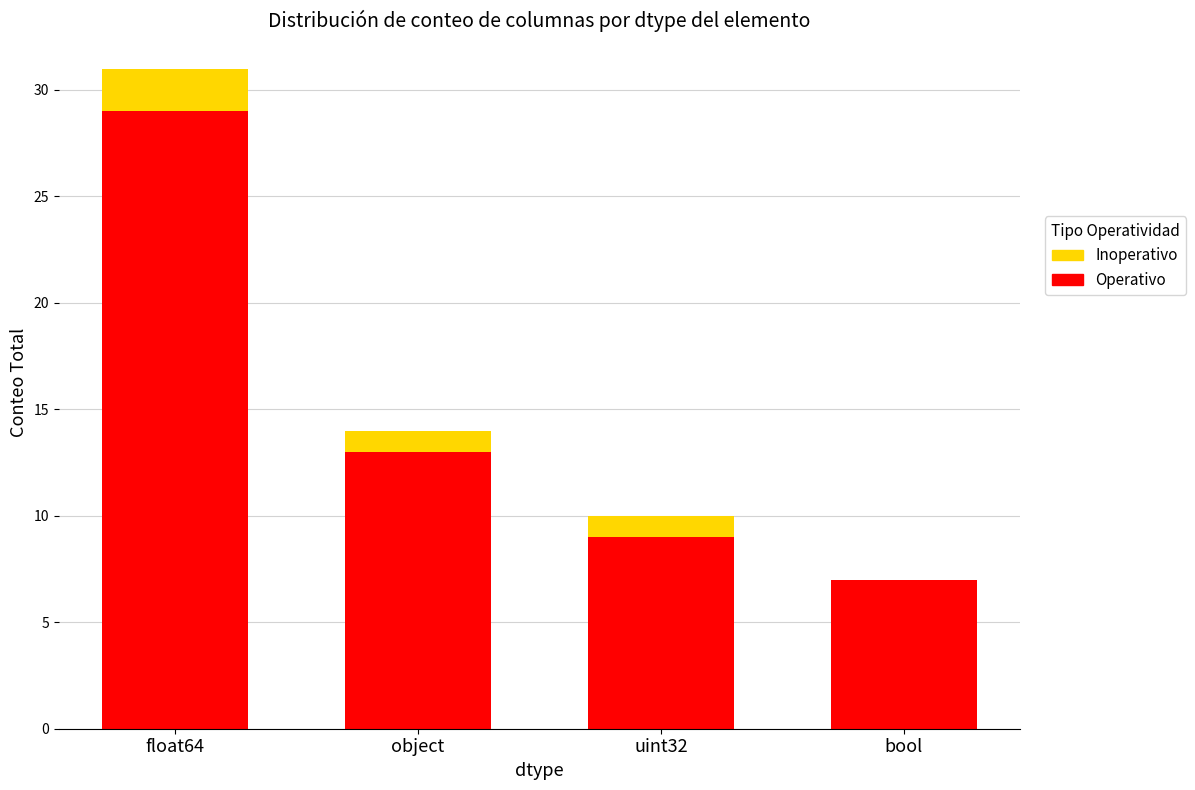

True or false: Operativo has a value of 9 at uint32.

True